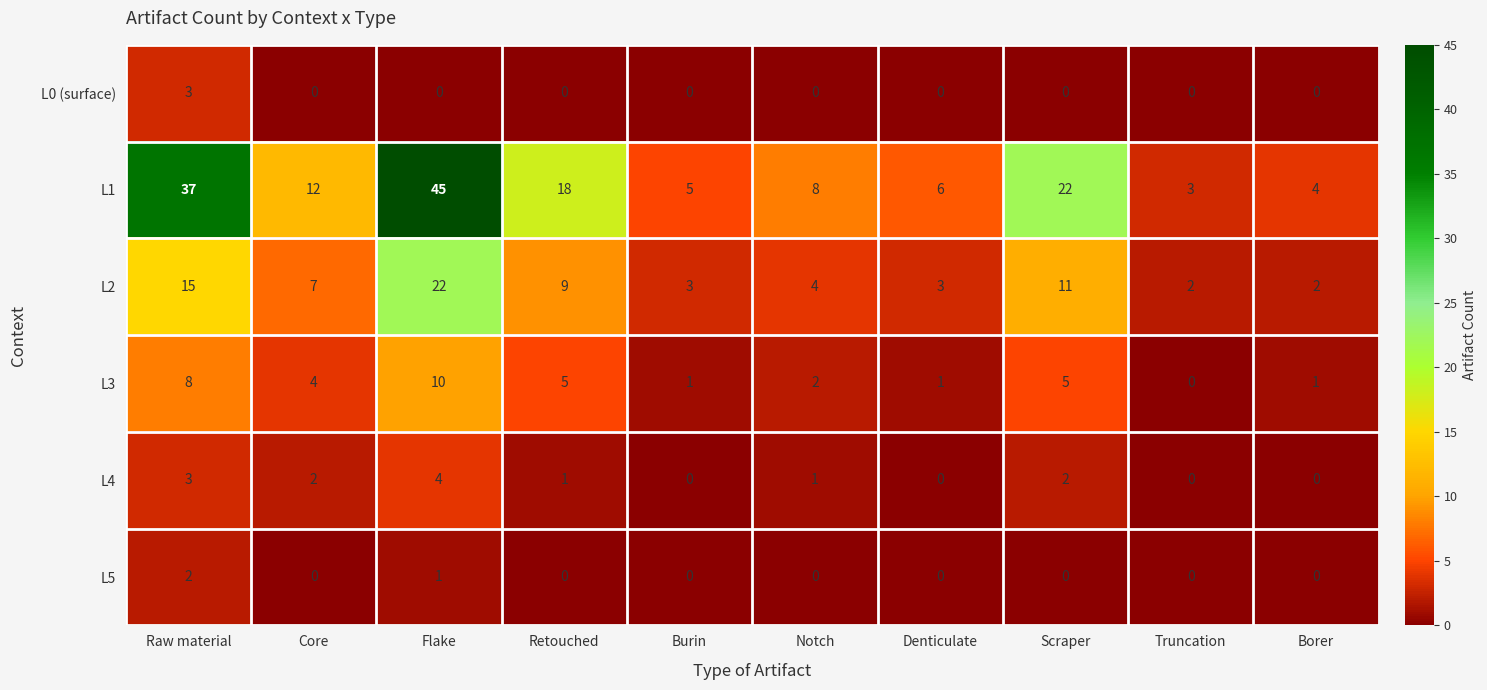

True or false: L1 has a value of 5 at Burin.

True